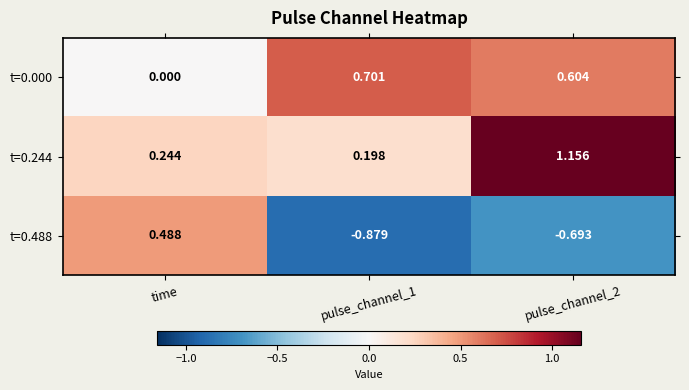

Count the number of data series in this chart.

3